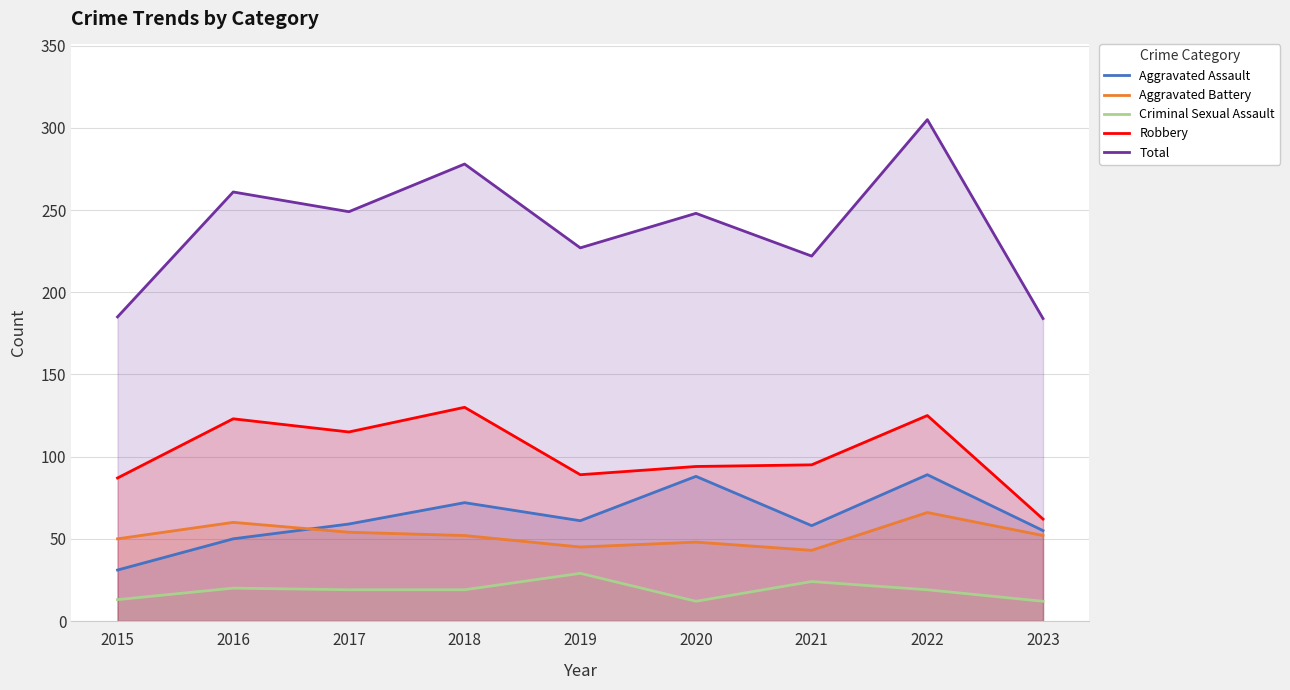

Reading right to left, list all the values displayed in this chart.

Aggravated Assault: 55	89	58	88	61	72	59	50	31
Aggravated Battery: 52	66	43	48	45	52	54	60	50
Criminal Sexual Assault: 12	19	24	12	29	19	19	20	13
Robbery: 62	125	95	94	89	130	115	123	87
Total: 184	305	222	248	227	278	249	261	185